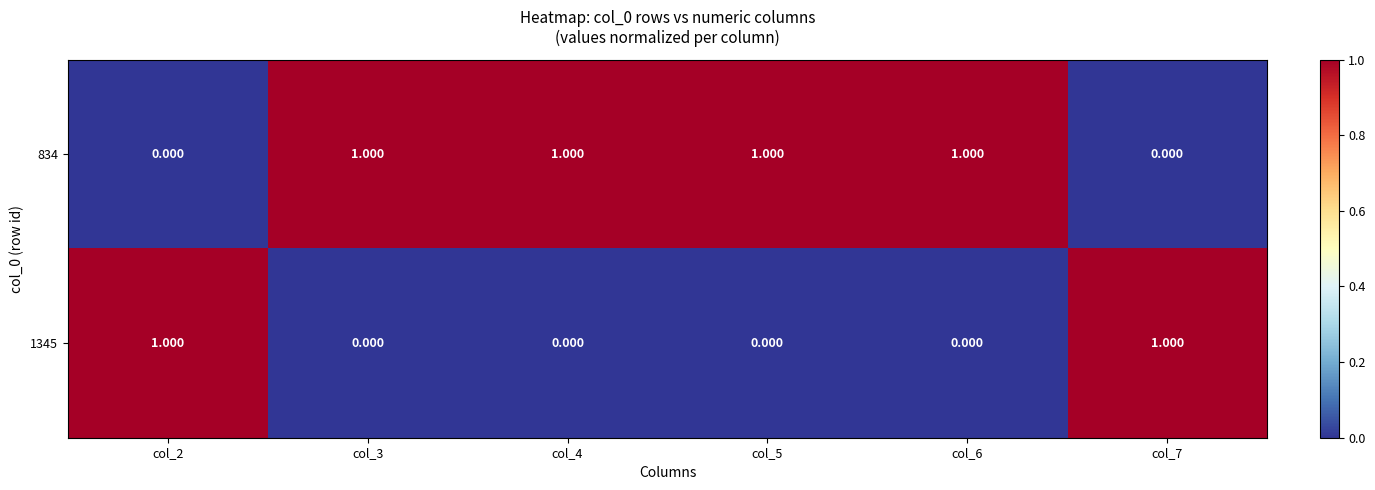

Which series has the largest total across all categories?

834